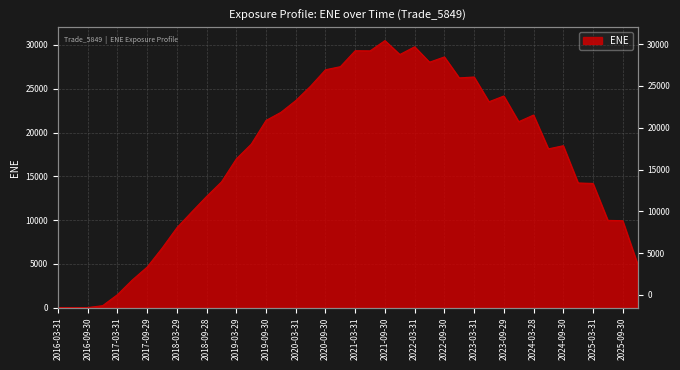

What is the ratio of the value at 2022-03-31 to the value at 2022-12-30?

1.1